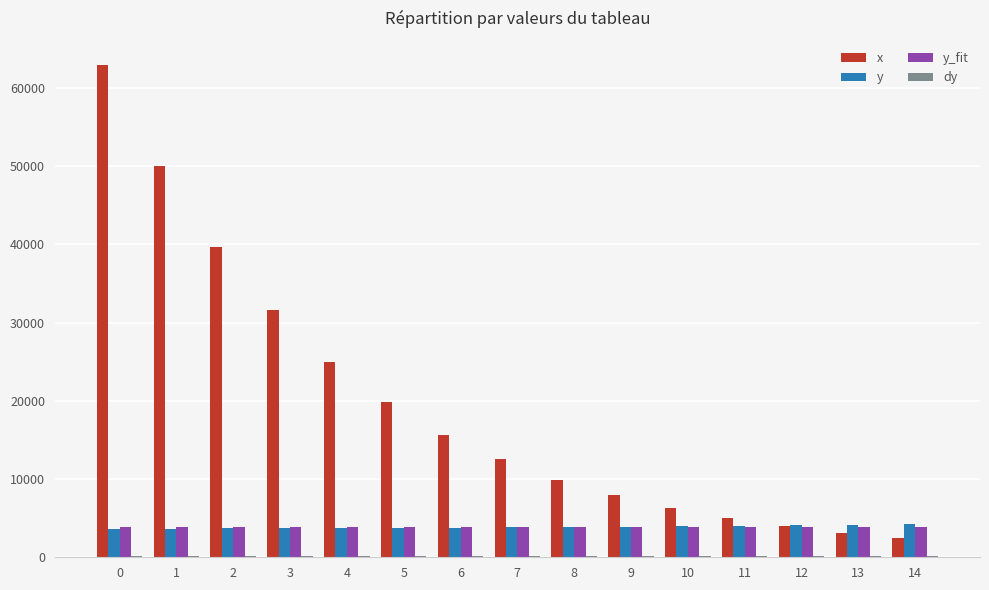

Which series has the largest total across all categories?

x